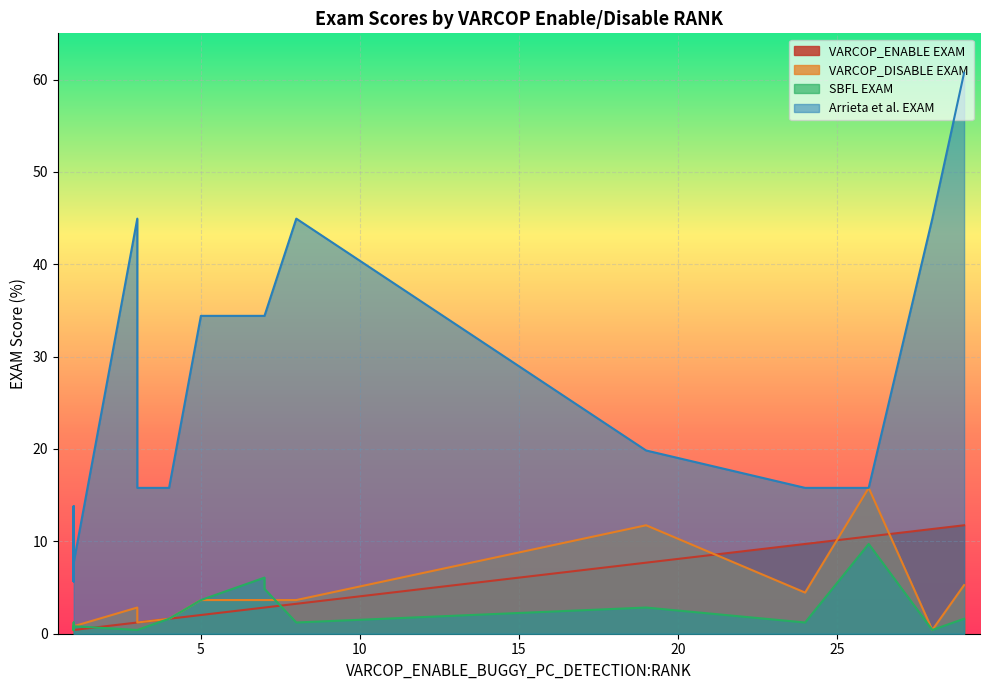

What is the maximum value shown in the chart?

60.7